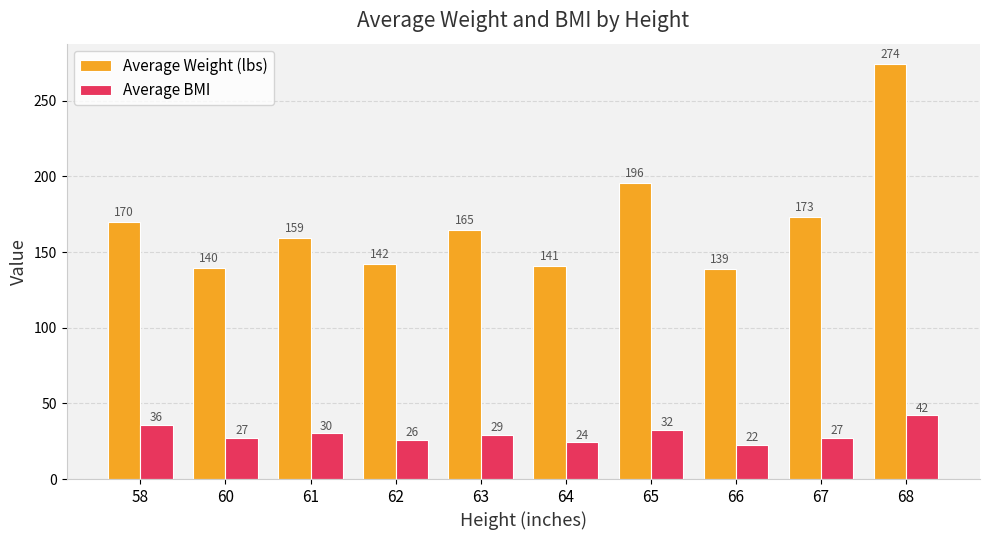

What is the minimum value shown in the chart?

22.5